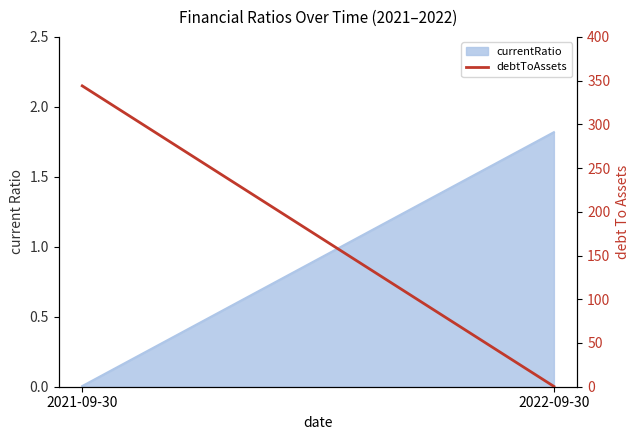

Count the number of categories in the chart.

2